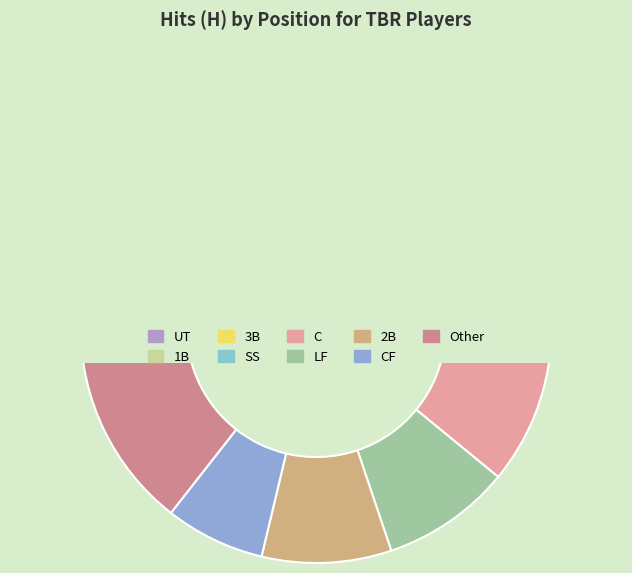

Is it true that SS is 1% of the pie?

False